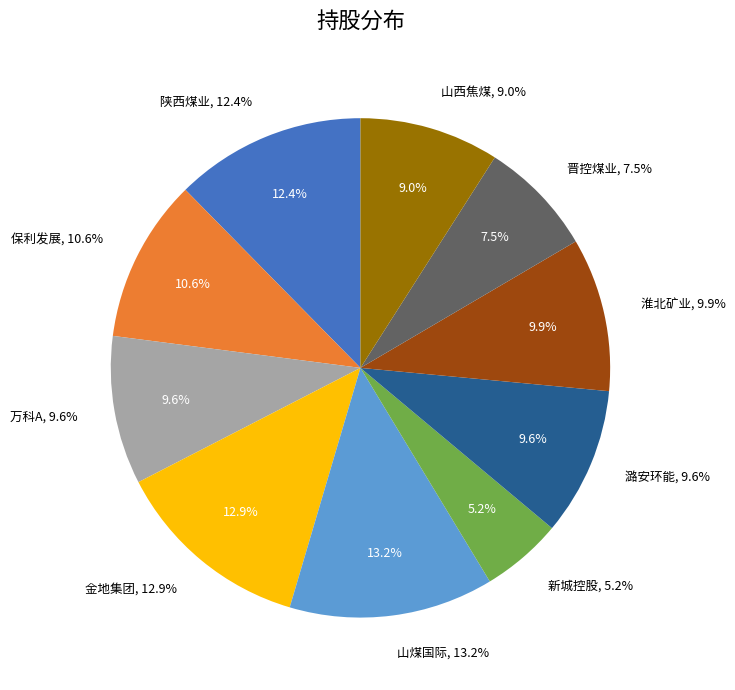

What is the largest slice in the pie chart?

山煤国际